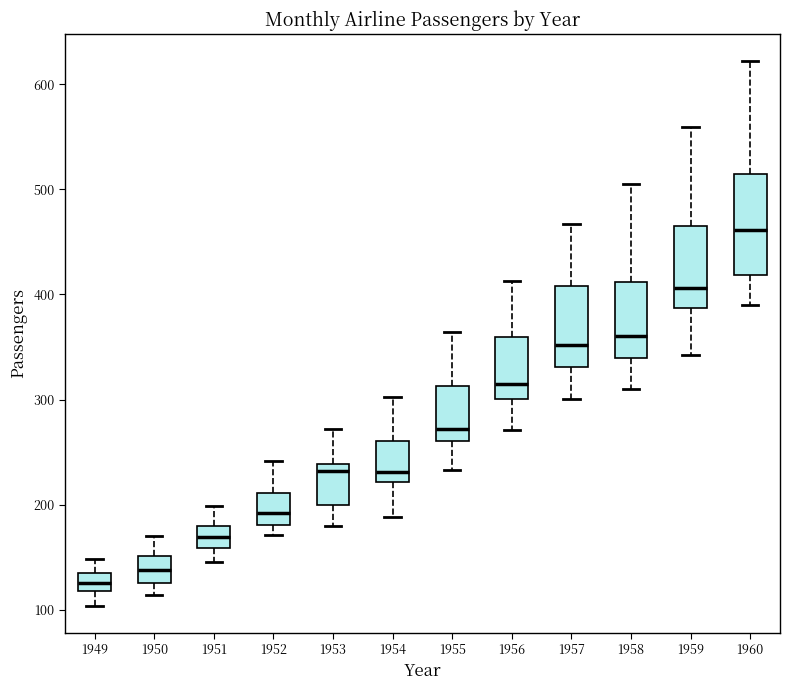

Reading left to right, transcribe this box plot: for each box, give where its median line is, the range the box spans, and where its two whiskers end, as read against the y-axis. The values are not printed on the chart, so give them approximately, as read against the axis.

1949: median 130, box 120 to 140, whiskers 100 to 150
1950: median 140, box 130 to 150, whiskers 110 to 170
1951: median 170, box 160 to 180, whiskers 150 to 200
1952: median 190, box 180 to 210, whiskers 170 to 240
1953: median 230, box 200 to 240, whiskers 180 to 270
1954: median 230, box 220 to 260, whiskers 190 to 300
1955: median 270, box 260 to 310, whiskers 230 to 360
1956: median 320, box 300 to 360, whiskers 270 to 410
1957: median 350, box 330 to 410, whiskers 300 to 470
1958: median 360, box 340 to 410, whiskers 310 to 510
1959: median 410, box 390 to 470, whiskers 340 to 560
1960: median 460, box 420 to 510, whiskers 390 to 620